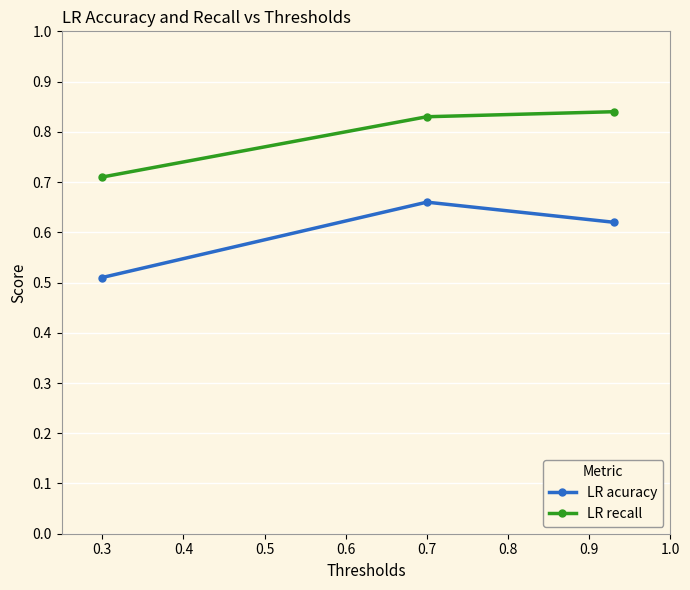

Count the number of categories in the chart.

3